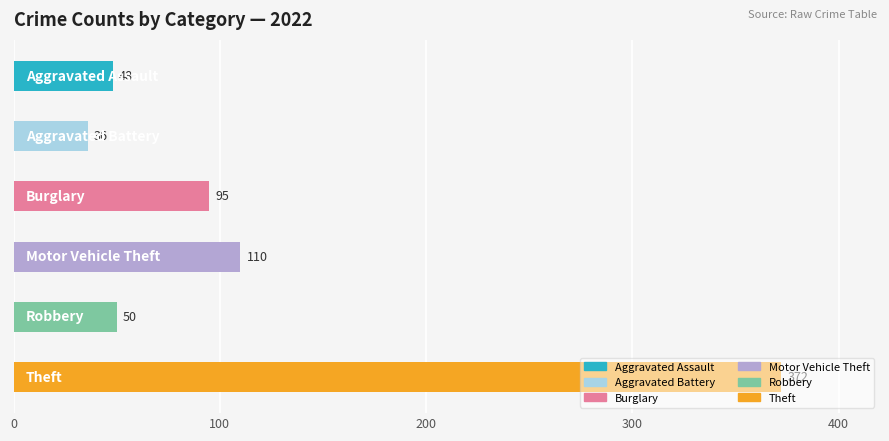

Which series has the largest total across all categories?

Theft